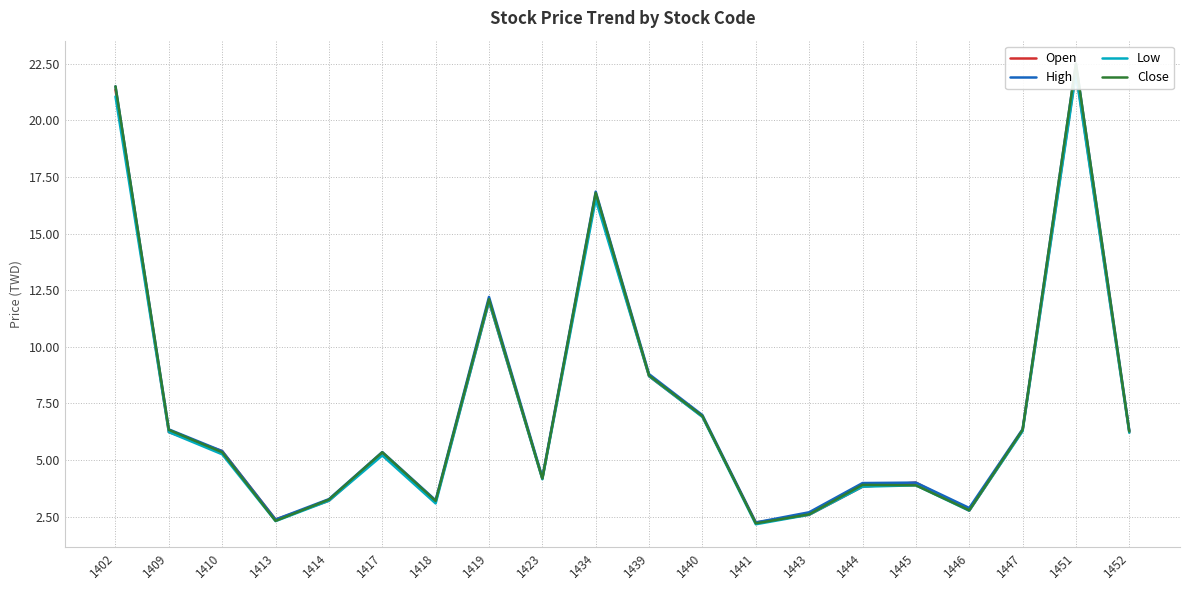

What is the greatest value displayed?

22.5